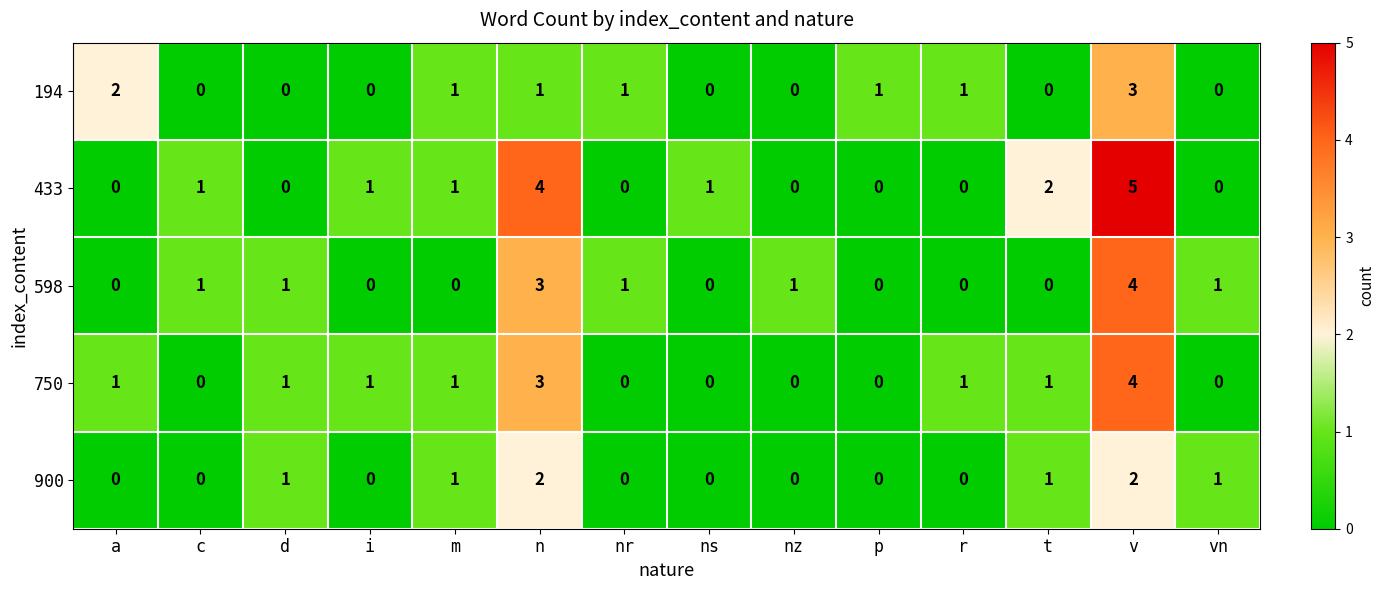

How many values in 433 are above zero?

7